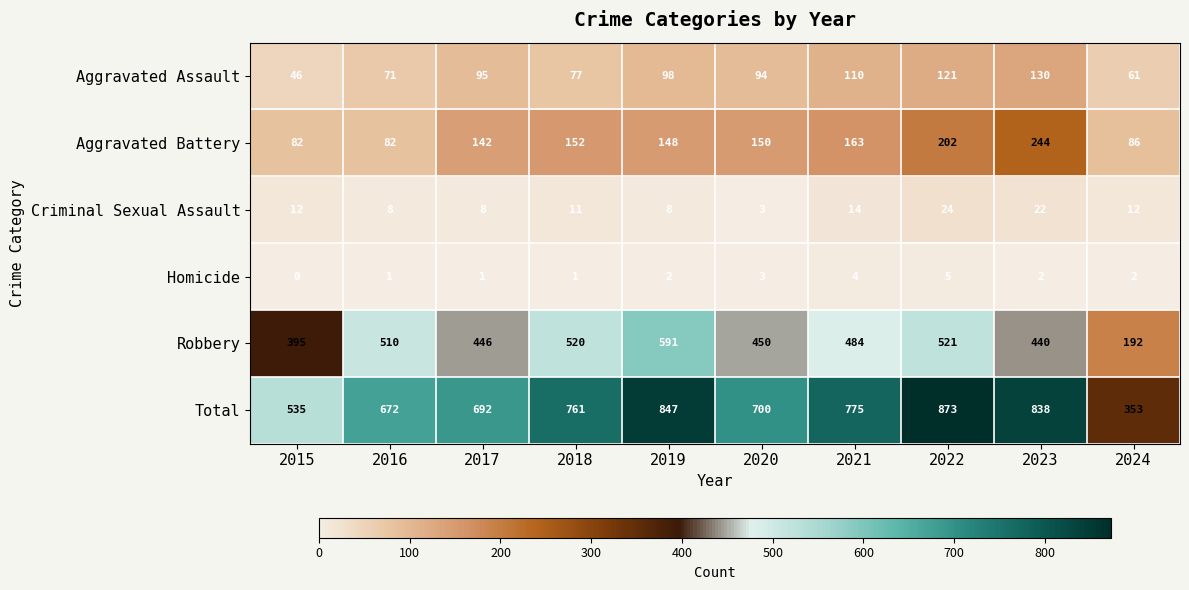

What is the difference between the second highest and minimum values in the Criminal Sexual Assault series?

19